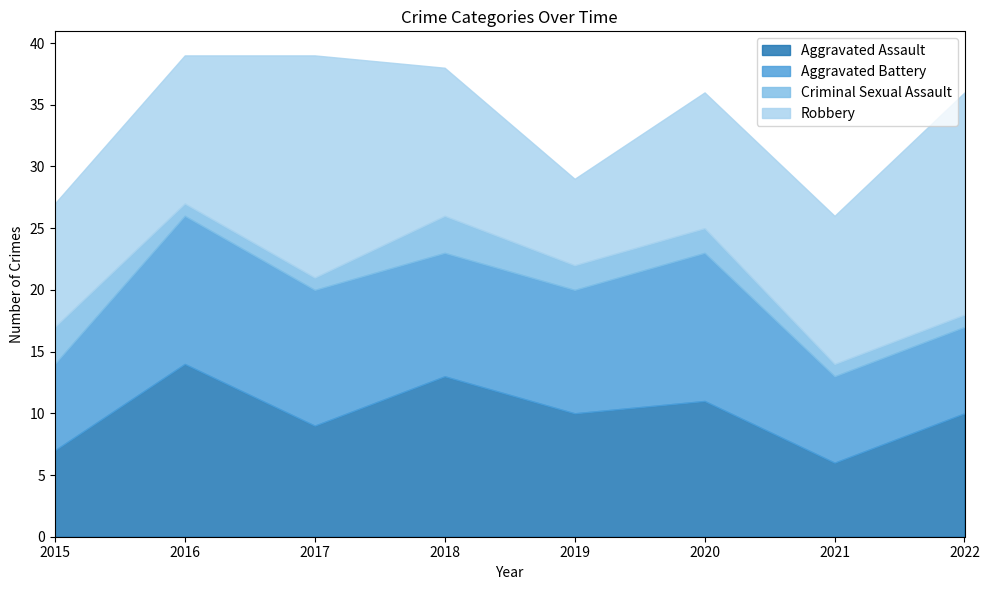

At which label does Aggravated Assault reach its peak?

2016